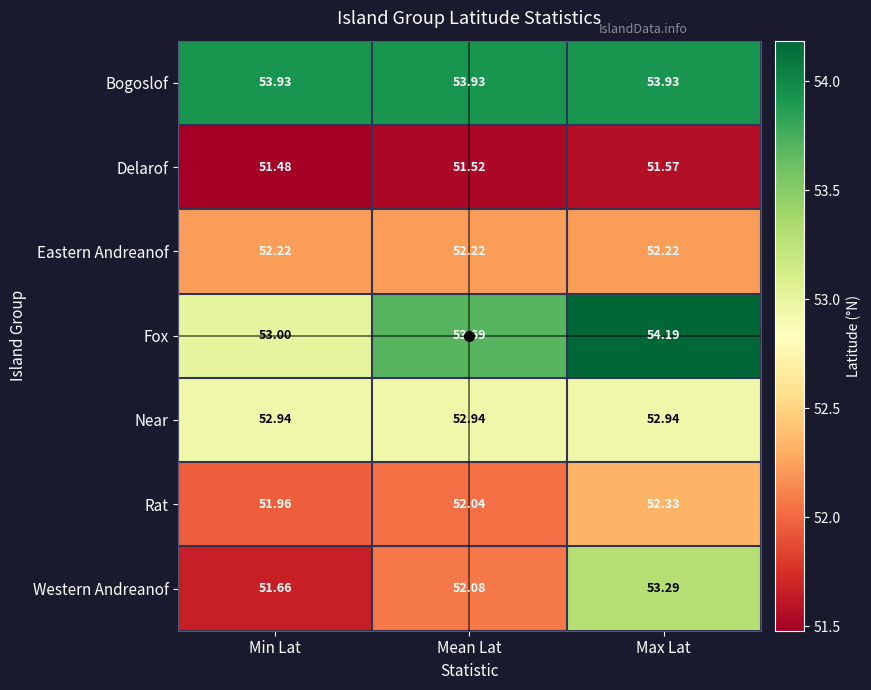

At which label is Western Andreanof closest to 52?

Mean Lat